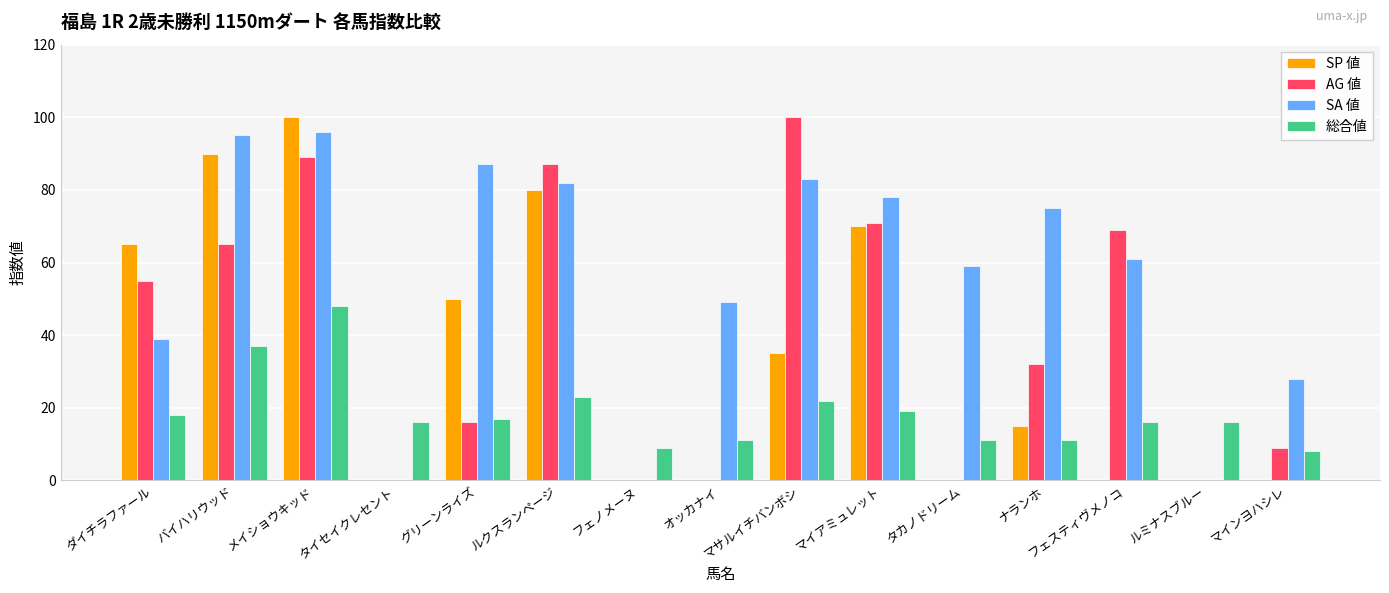

Reading left to right, extract all data points from this chart.

SP 値: 65	90	100	0	50	80	0	0	35	70	0	15	0	0	0
AG 値: 55	65	89	0	16	87	0	0	100	71	0	32	69	0	9
SA 値: 39	95	96	0	87	82	0	49	83	78	59	75	61	0	28
総合値: 18	37	48	16	17	23	9	11	22	19	11	11	16	16	8